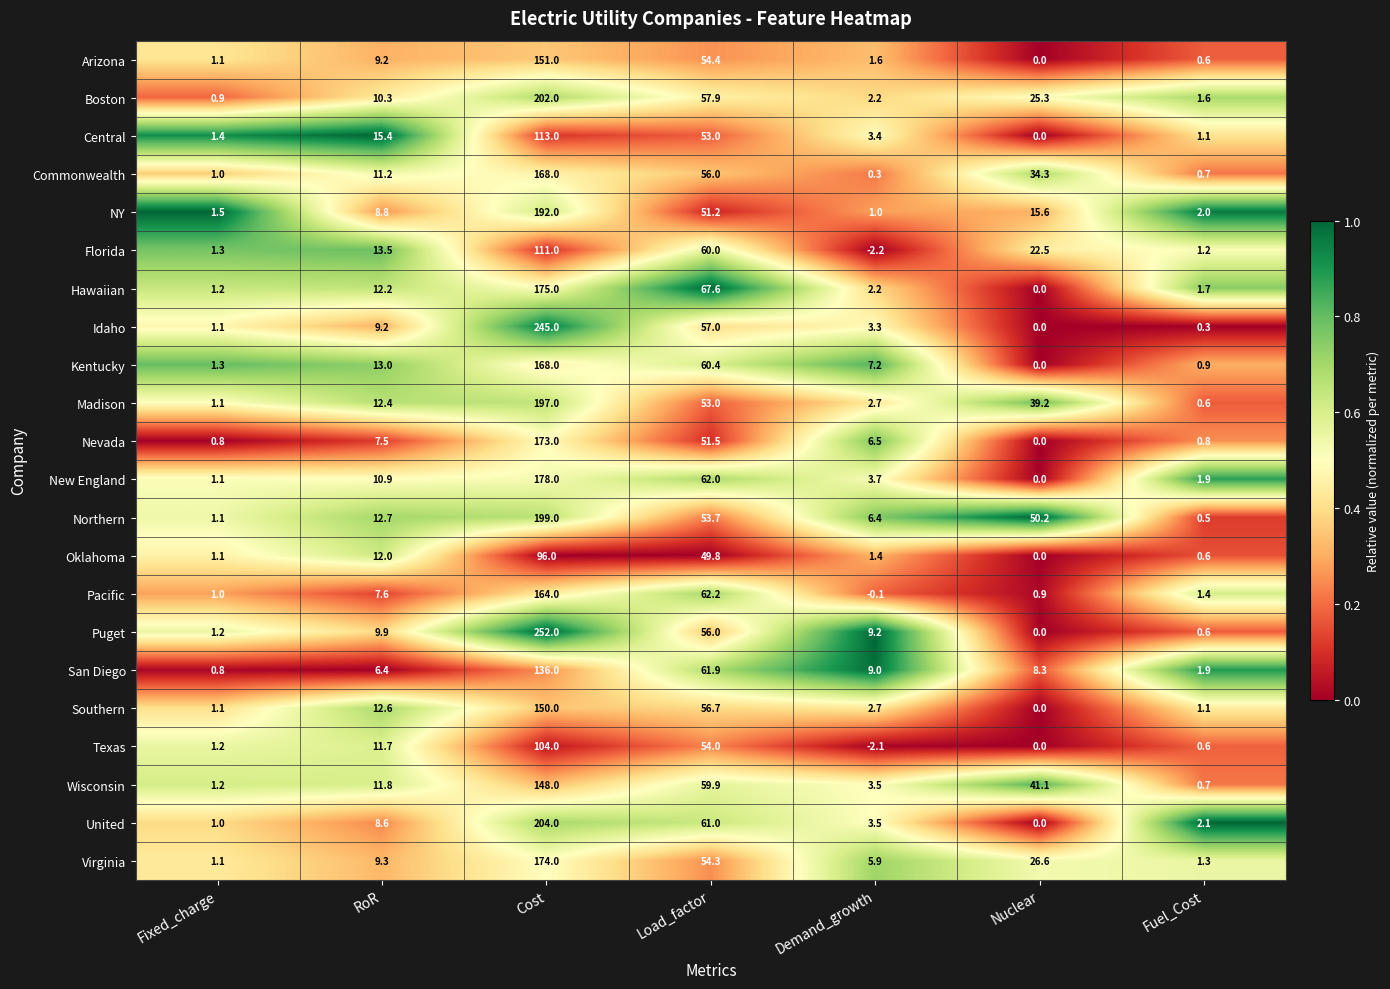

At which category does the chart reach its peak across all series?

Cost